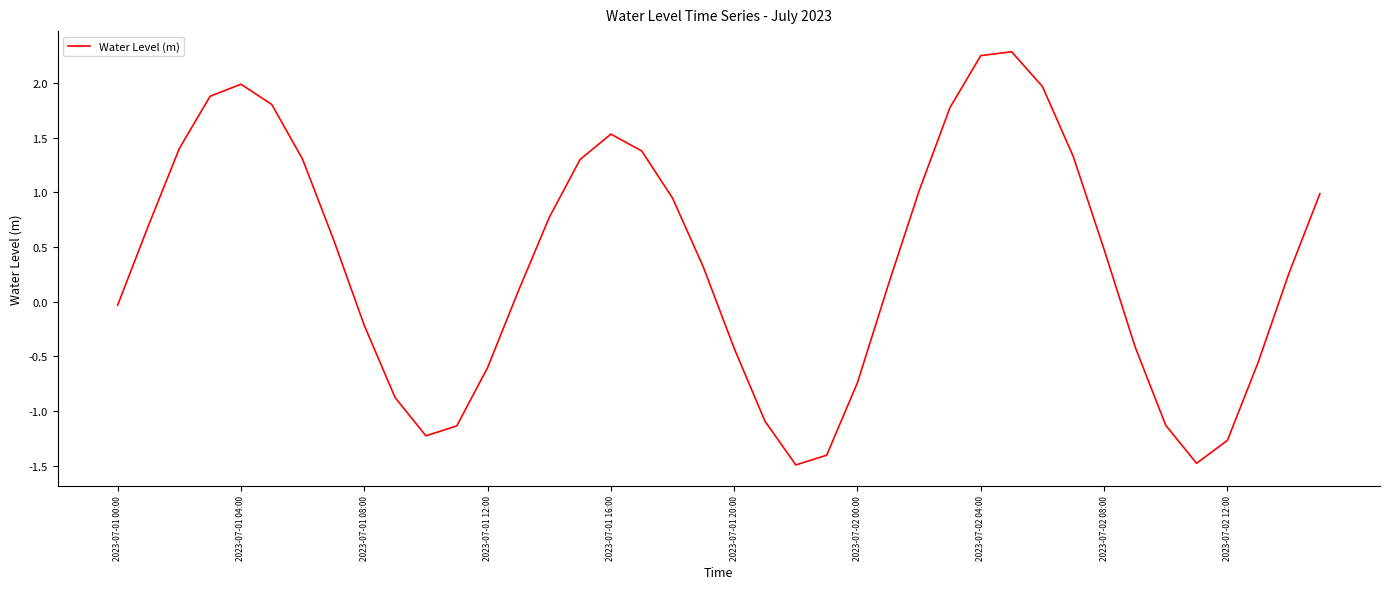

What is the difference between the maximum and minimum values?

3.8